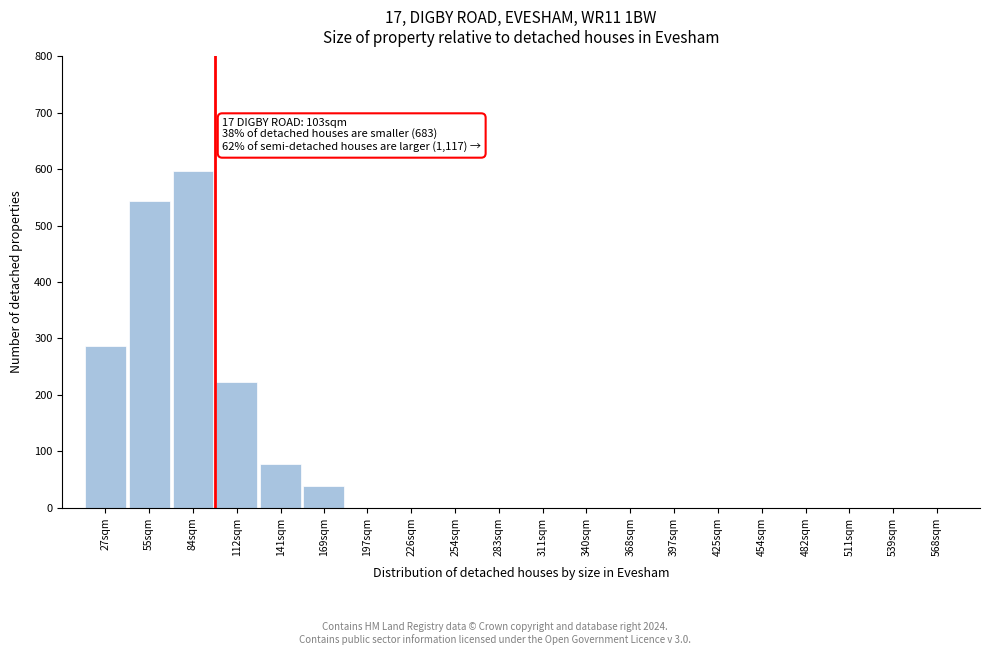

Reading right to left, list all the values displayed in this chart.

568sqm=0	539sqm=0	511sqm=0	482sqm=0	454sqm=0	425sqm=0	397sqm=0	368sqm=0	340sqm=0	311sqm=0	283sqm=0	254sqm=0	226sqm=0	197sqm=0	169sqm=38	141sqm=78	112sqm=222	84sqm=597	55sqm=543	27sqm=287